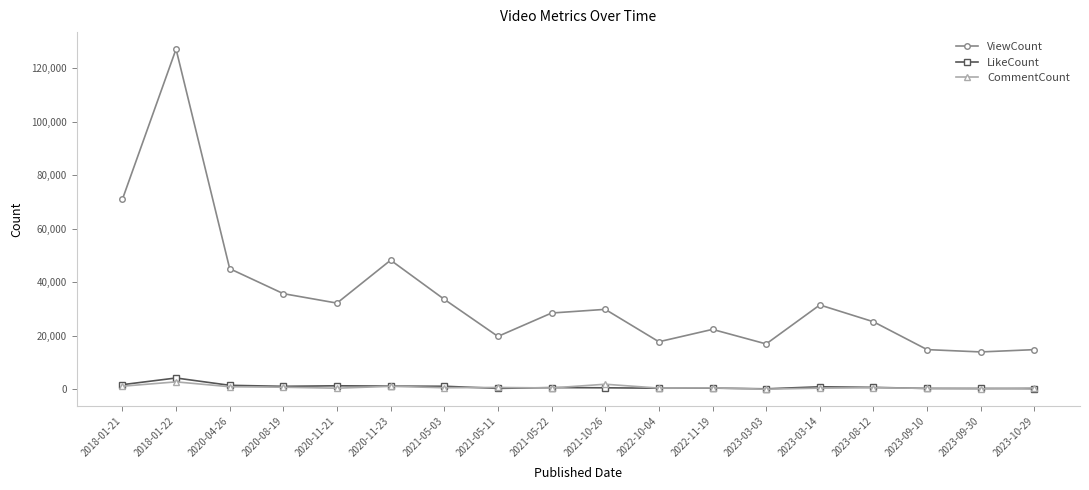

Does the chart display data point markers on the line(s)?

Yes